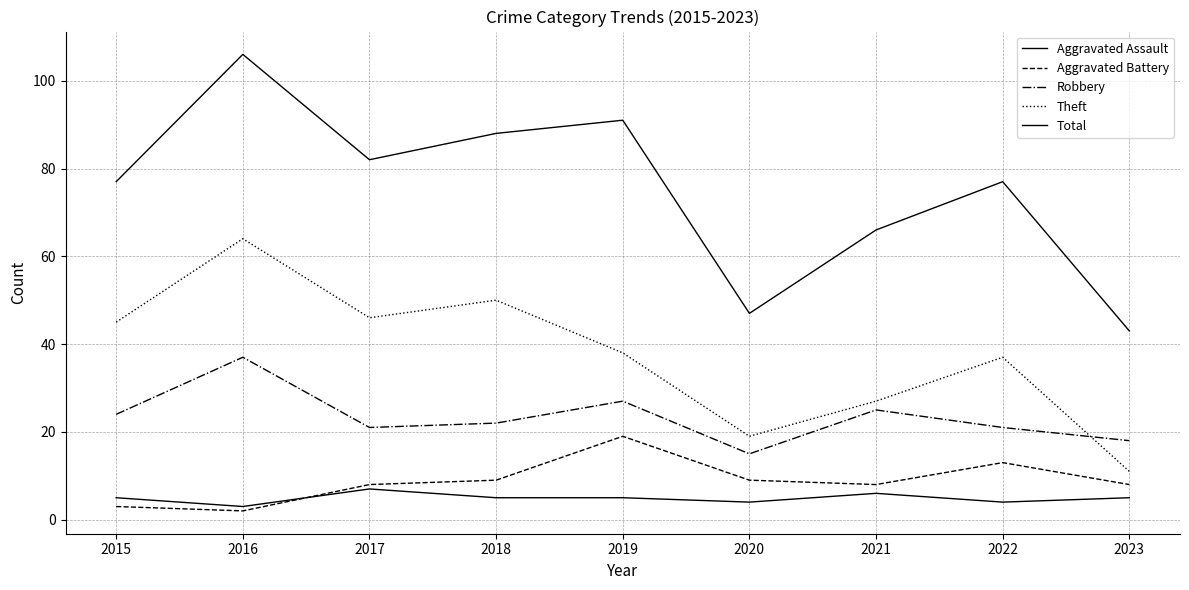

Does the chart display data point markers on the line(s)?

No